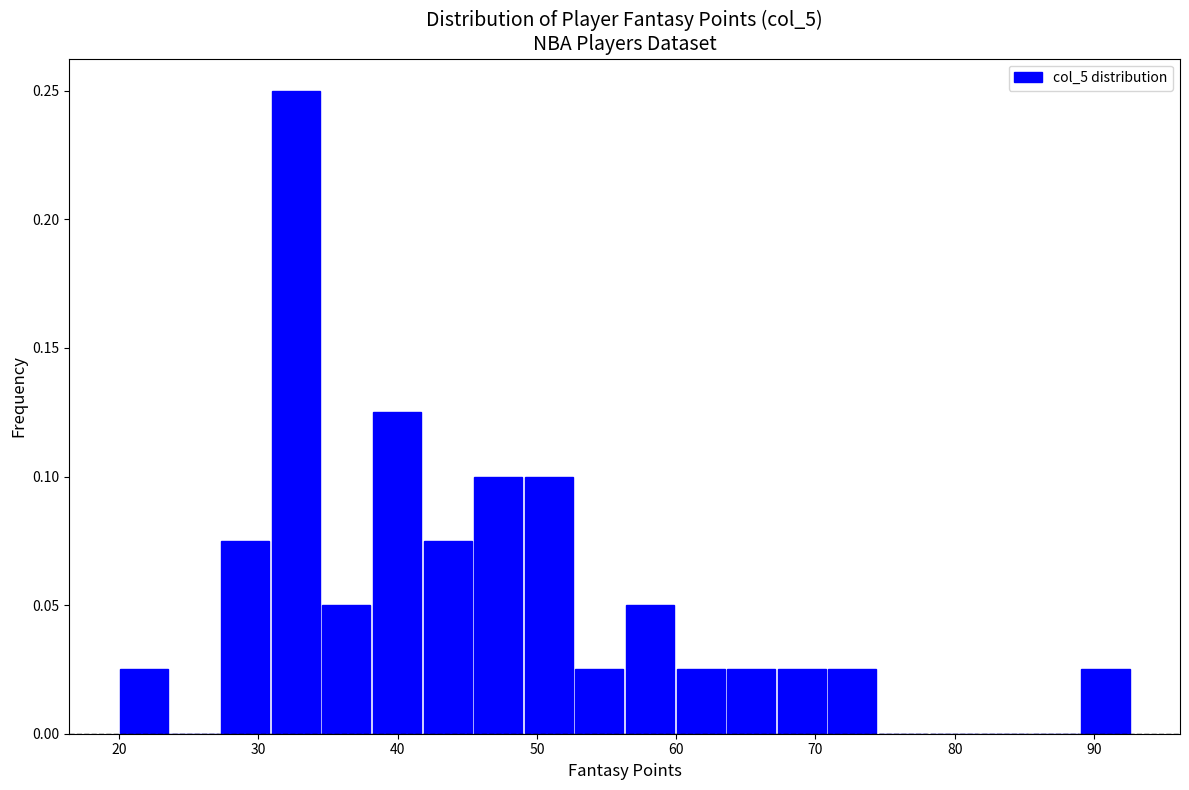

Read against the x-axis, roughly where is the centre of the tallest bar?

33